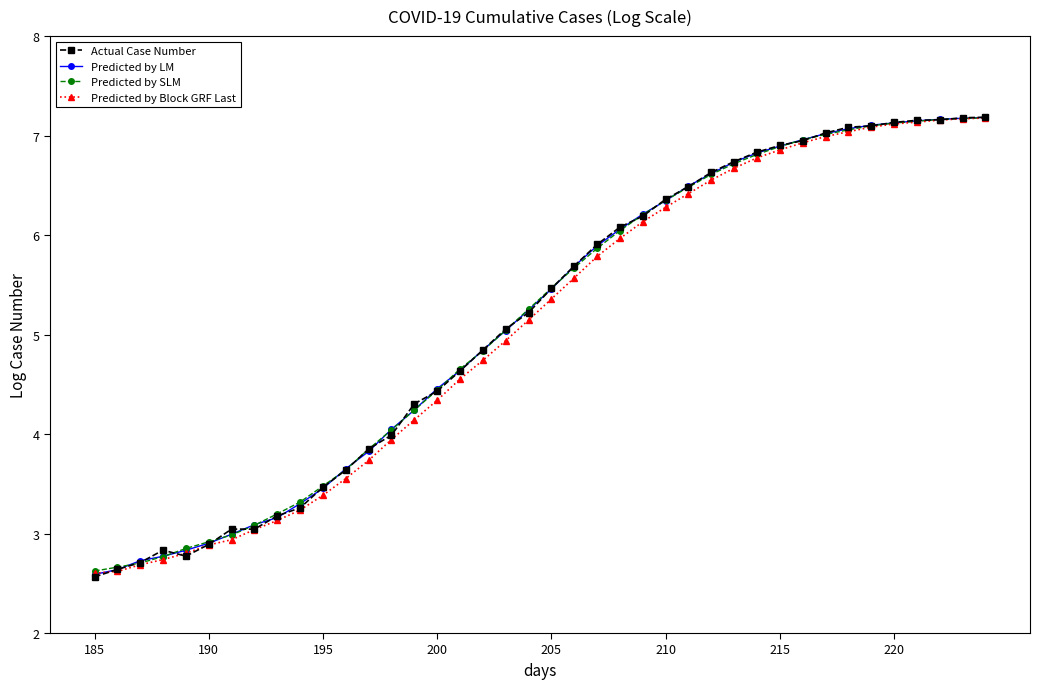

True or false: Predicted by LM and Actual Case Number intersect in this chart.

True